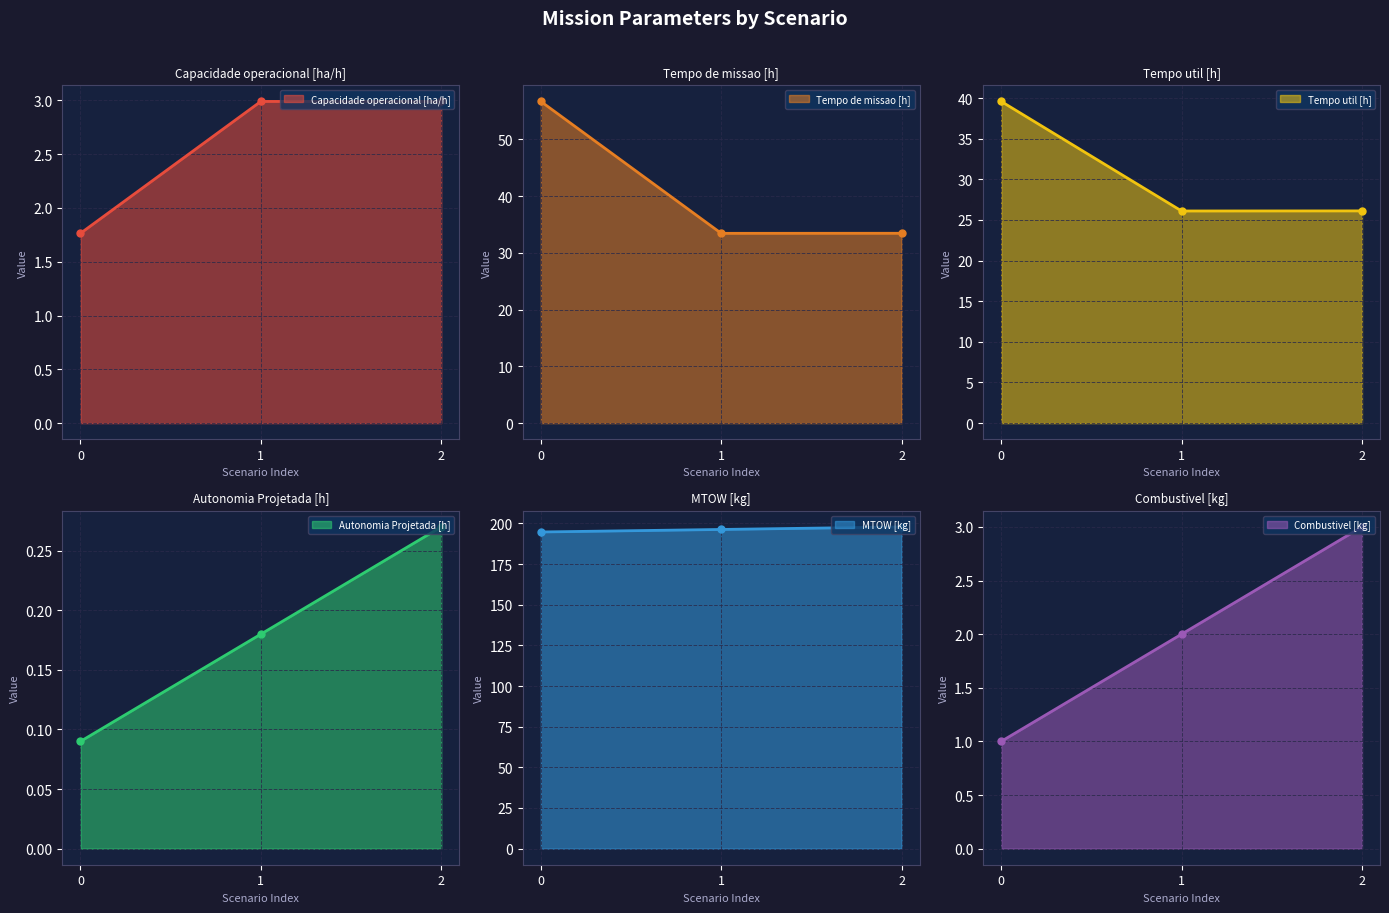

Rank the series by their maximum value, from lowest to highest.

Autonomia Projetada [h], Capacidade operacional [ha/h], Combustivel [kg], Tempo util [h], Tempo de missao [h], MTOW [kg]